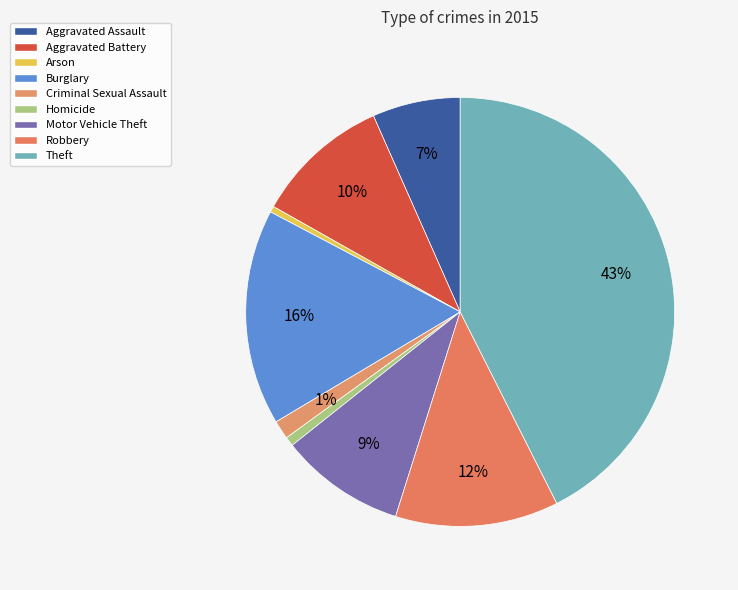

The Theft slice represents 56% of the pie. True or false?

False